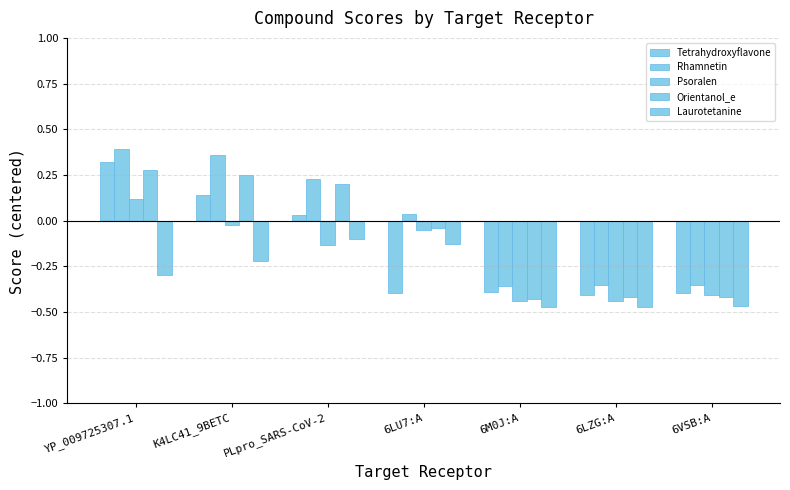

How many categories are shown in the chart?

7